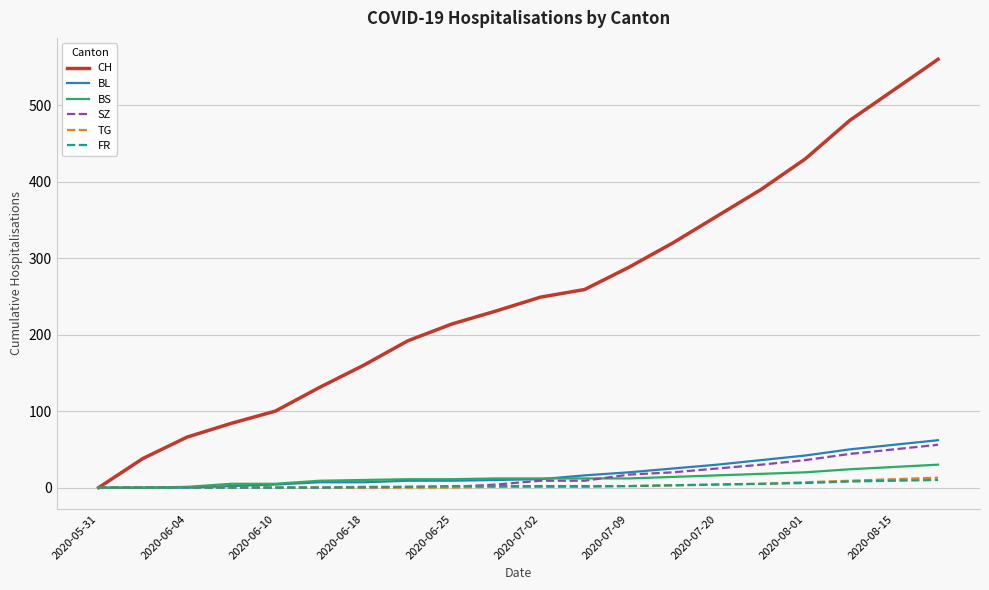

Which series has the widest spread of values?

CH